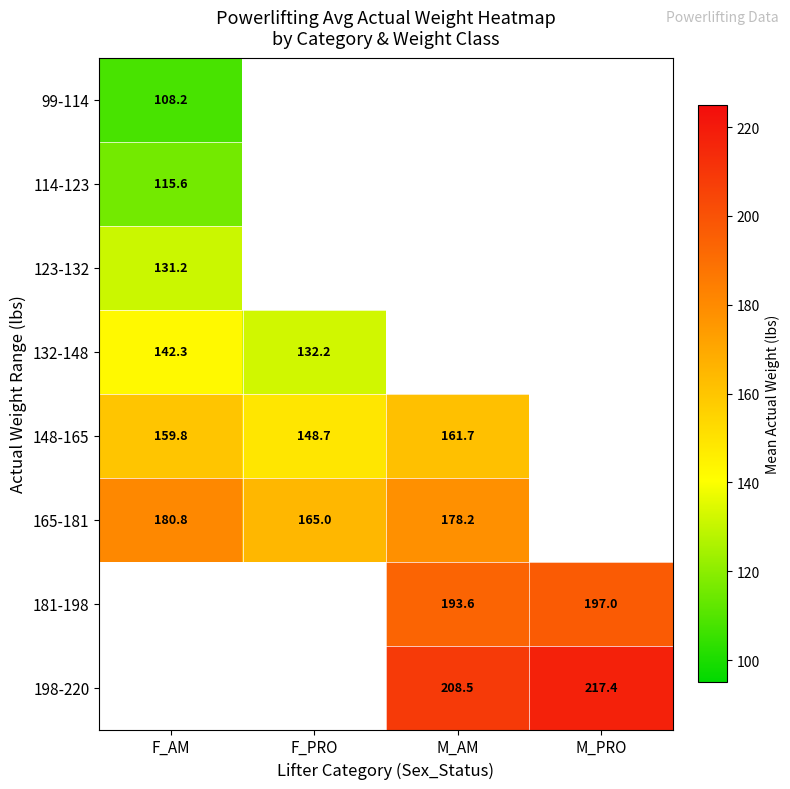

Between F_AM and F_PRO, which is larger?

F_PRO